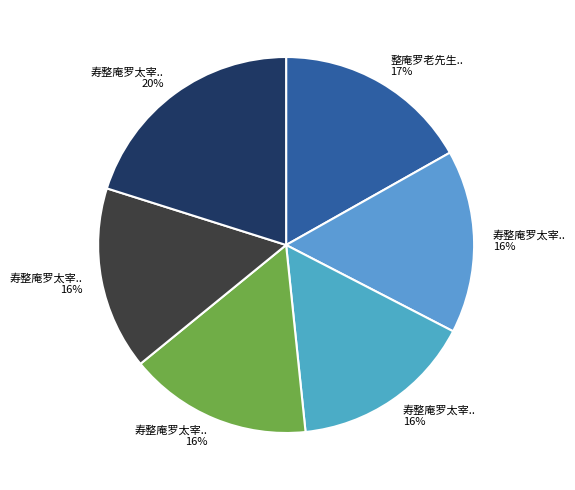

Count the number of slices in the pie.

6